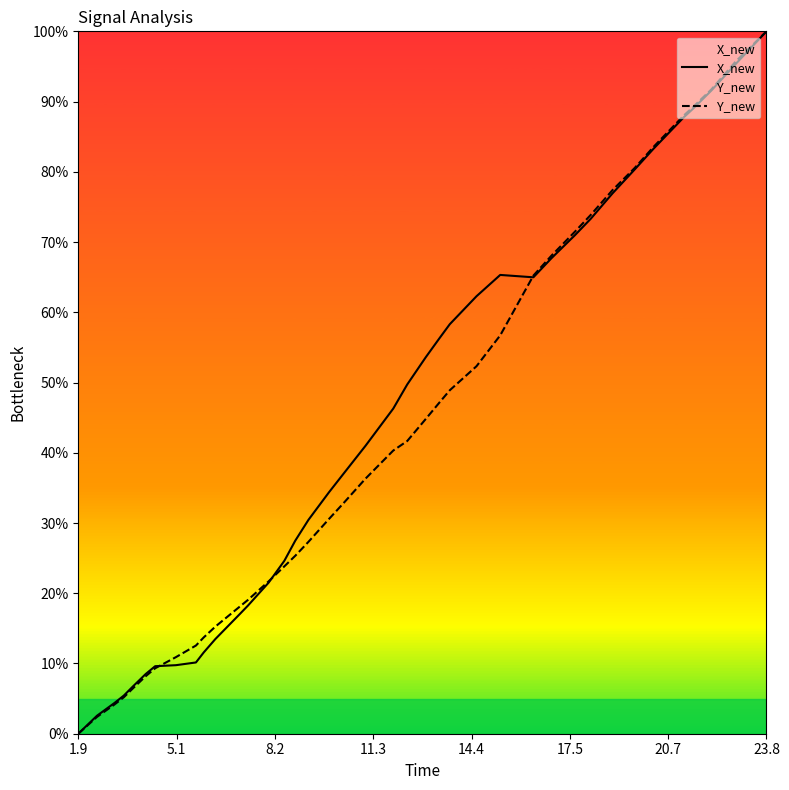

Does the chart display data point markers on the line(s)?

No